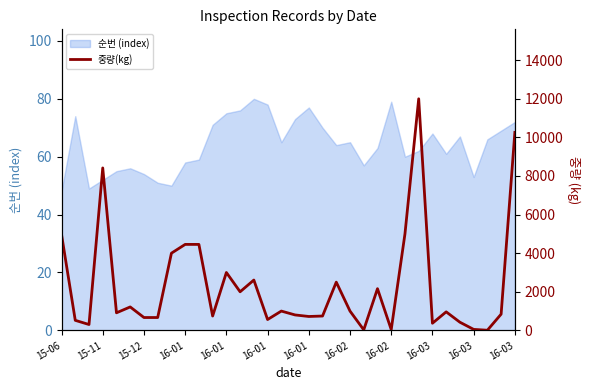

What is the approximate value at 32?

840.0